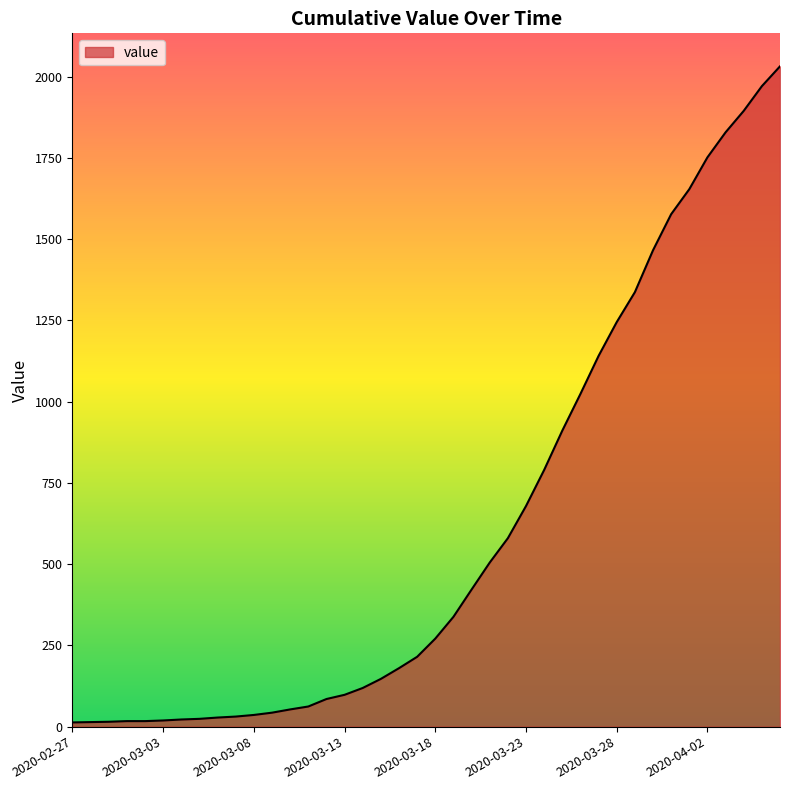

How many lines are shown in the chart?

1